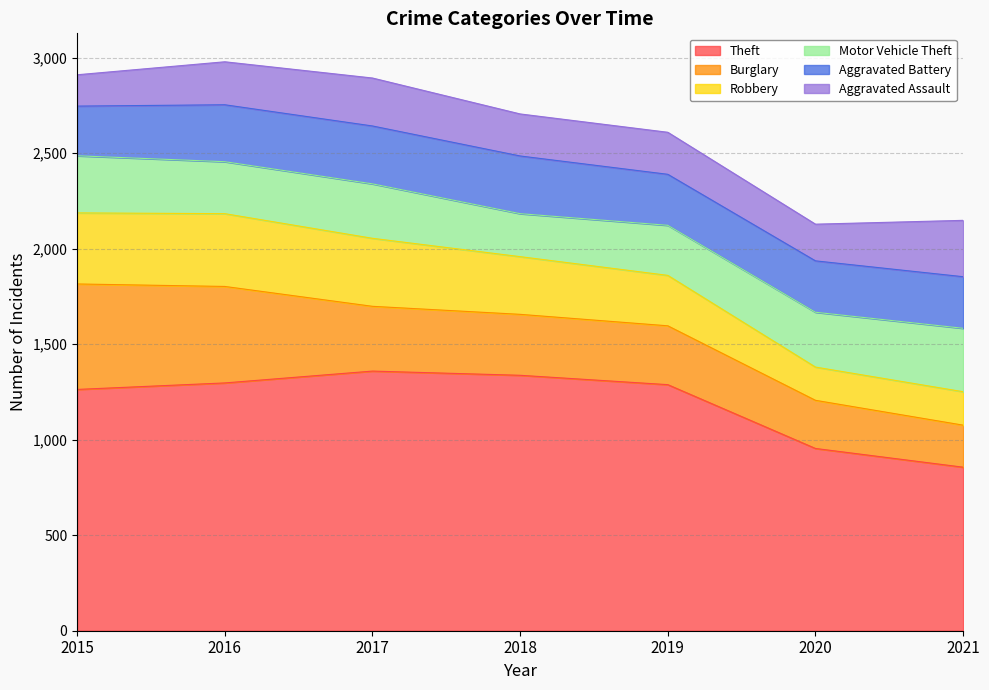

Is the value of Burglary at 2016 greater than the value of Theft at 2019?

No